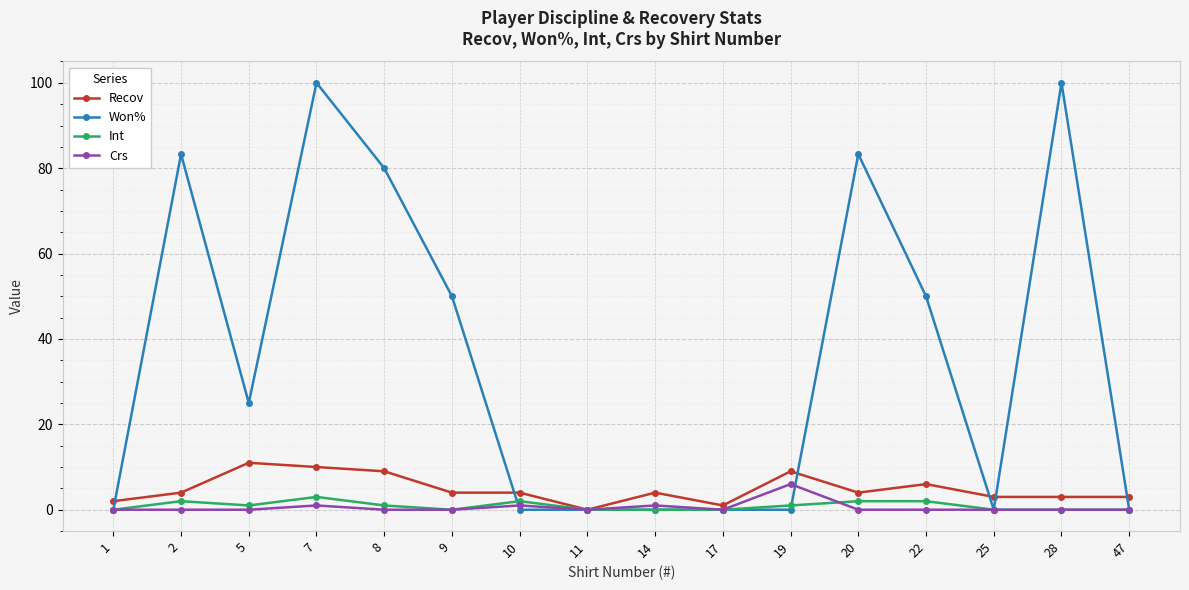

True or false: Recov has more than 1 interior local peaks.

True